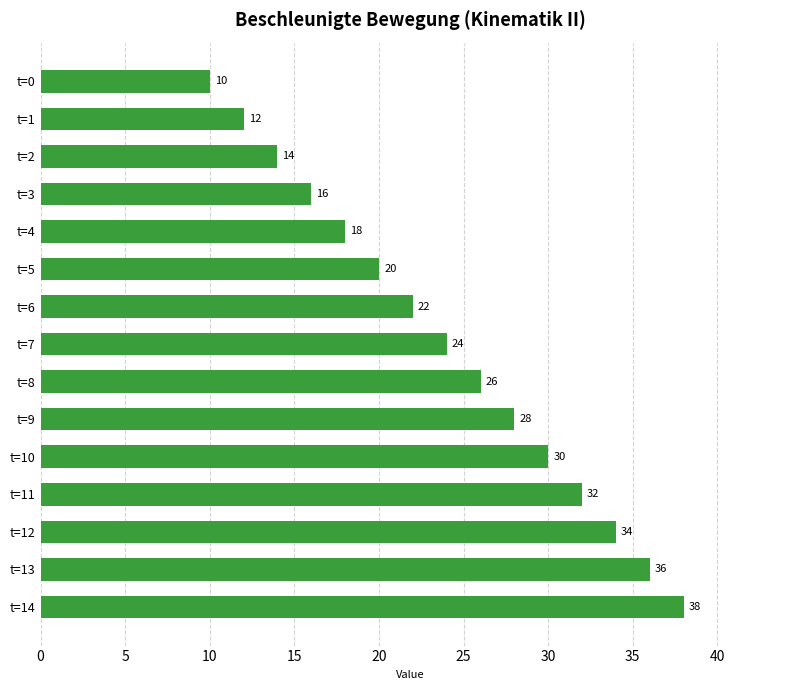

What is the sum of all values?

360